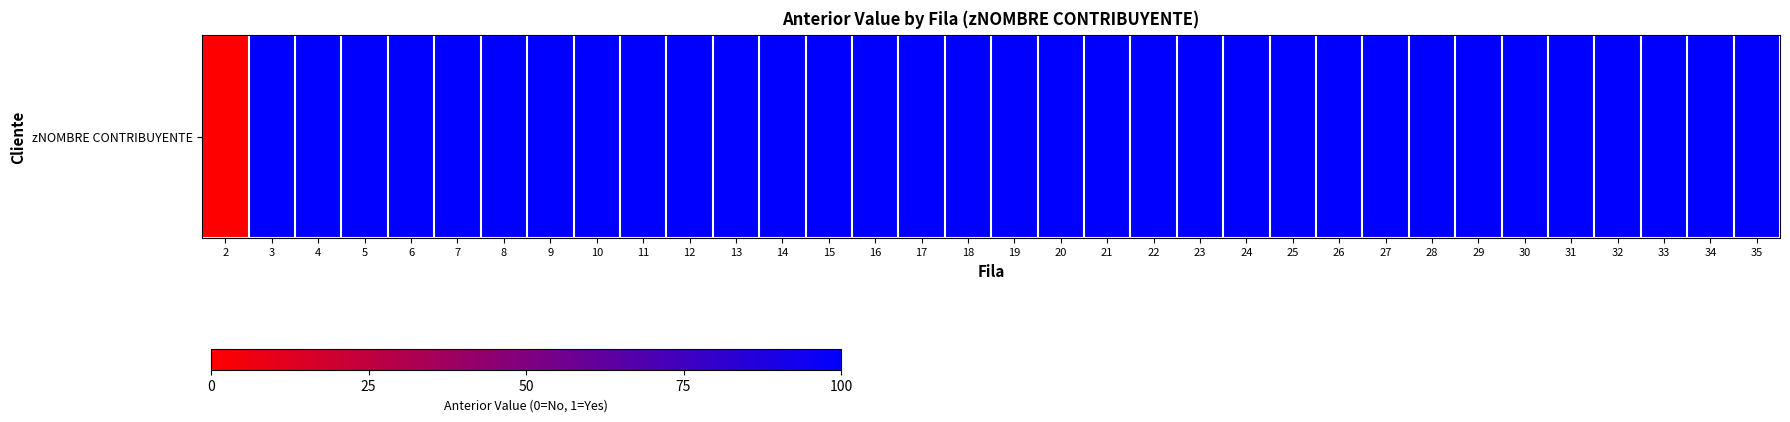

What is the approximate value at 19?

100